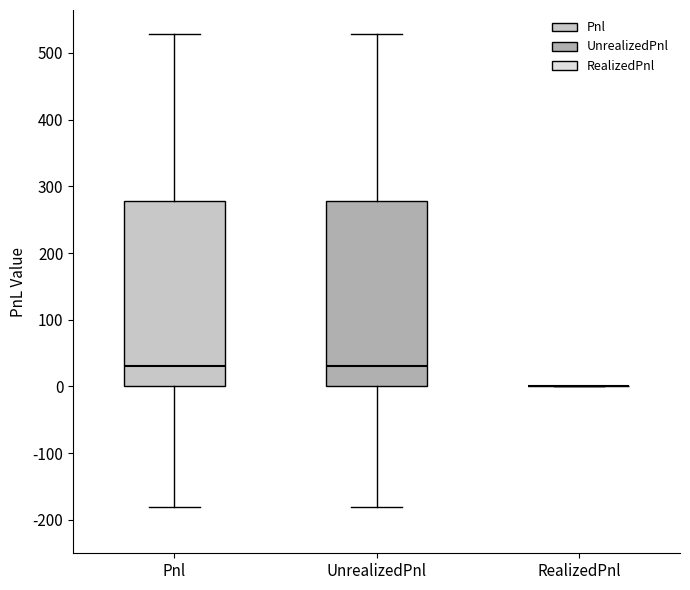

Where does the lower whisker of the box for Pnl end on the y-axis? The values are not printed on the chart, so give them approximately, as read against the axis.

-180